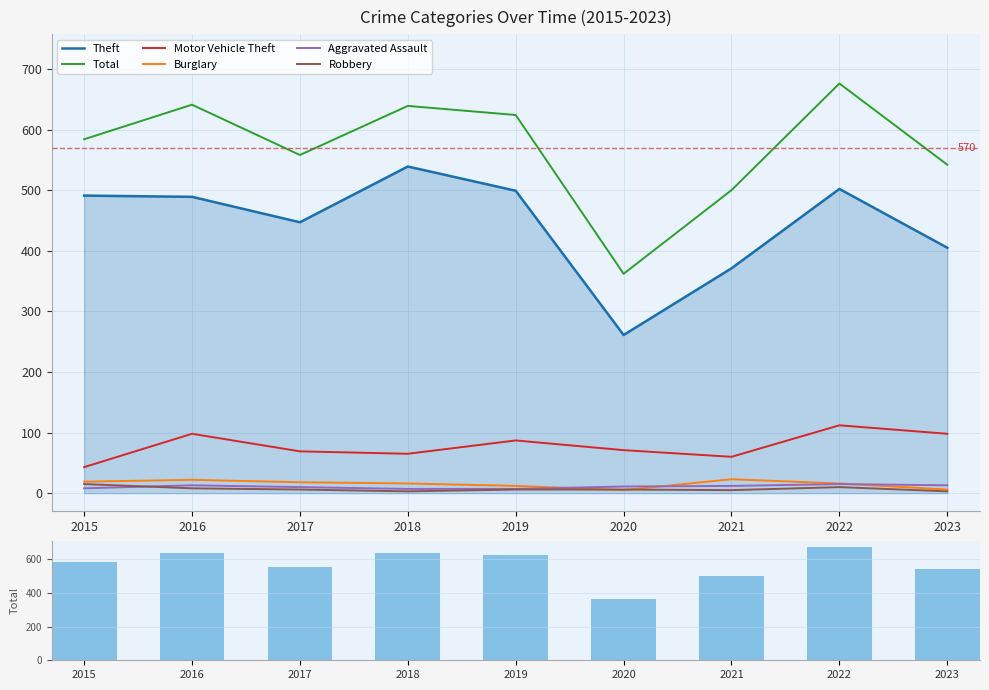

True or false: Burglary has a value of 23 at 2021.

True